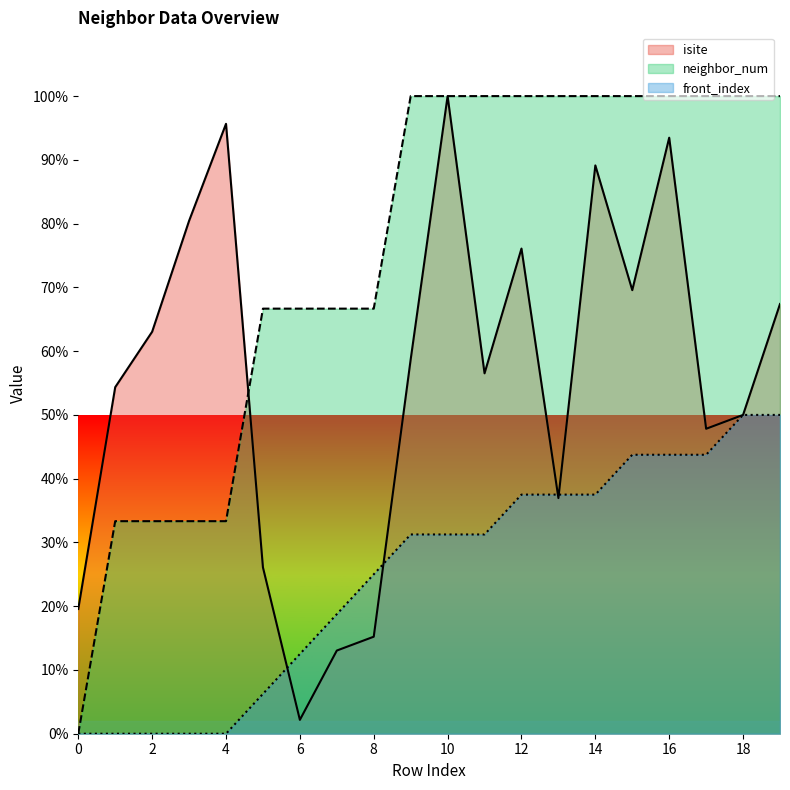

What is the average value of the isite series?

55.8